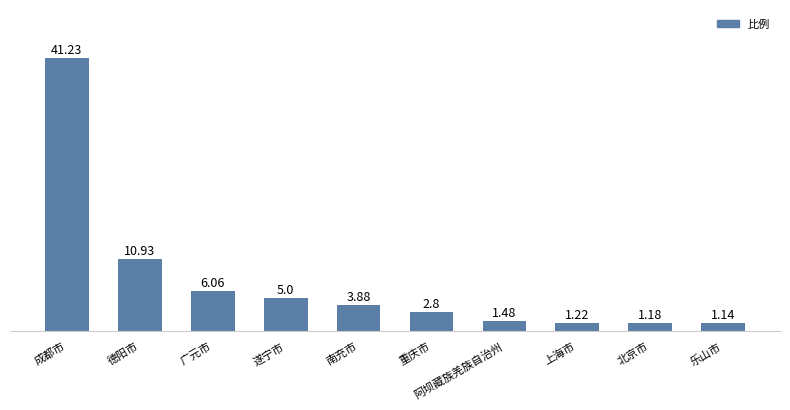

Rank the categories by value from lowest to highest.

乐山市, 北京市, 上海市, 阿坝藏族羌族自治州, 重庆市, 南充市, 遂宁市, 广元市, 德阳市, 成都市